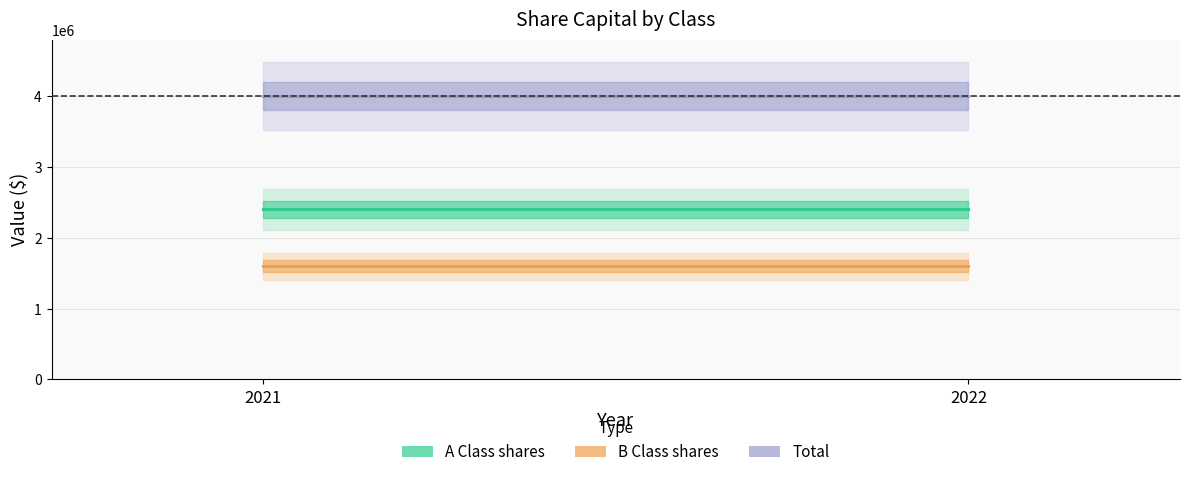

What is the sum of the A Class shares values at 2021 and 2022?

4800000